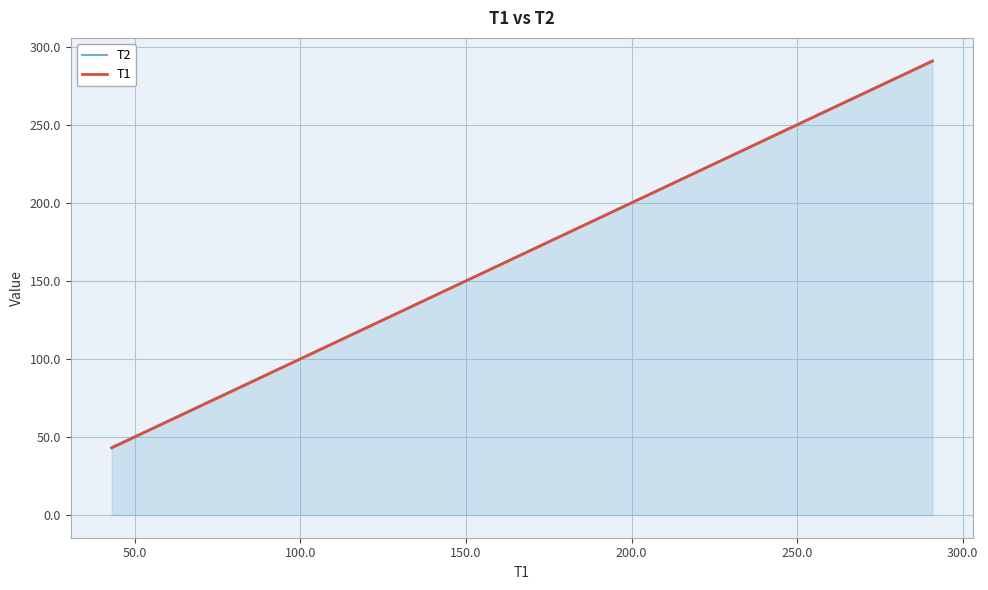

True or false: T1 and T2 cross at least once.

False